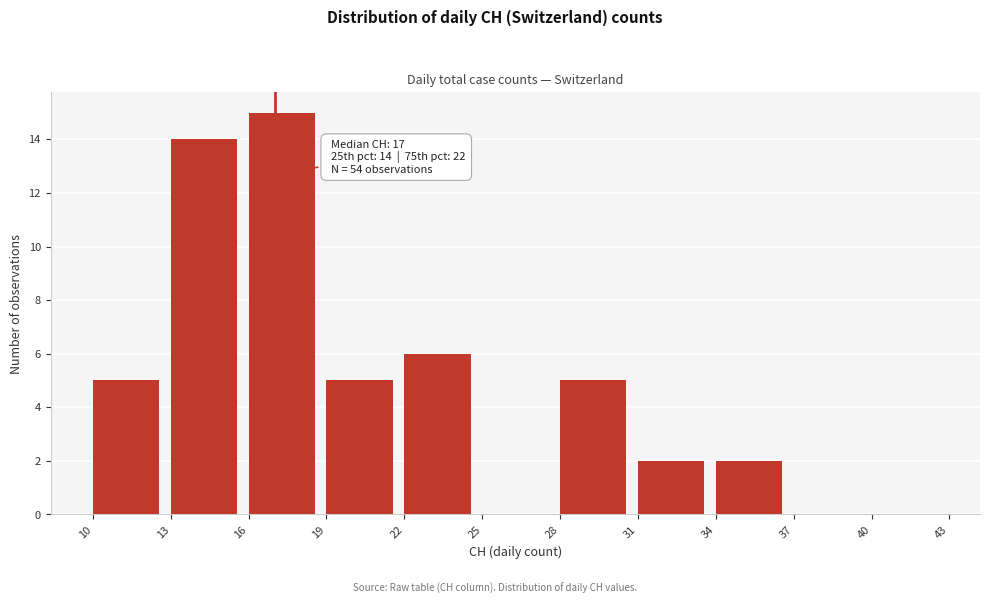

Which range on the x-axis has the tallest bar?

16 to 19